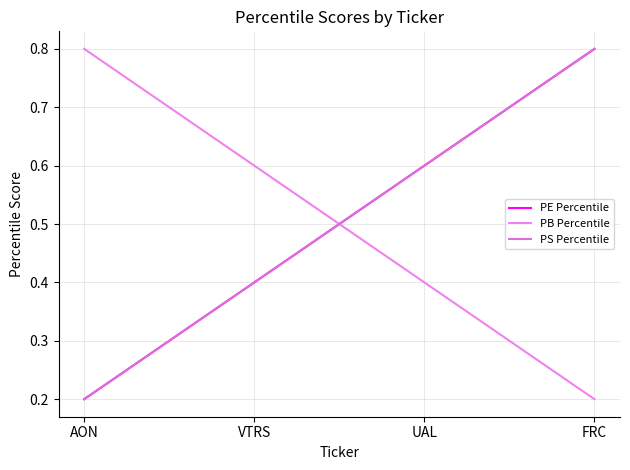

What is the label of the 4th point from the right?

AON